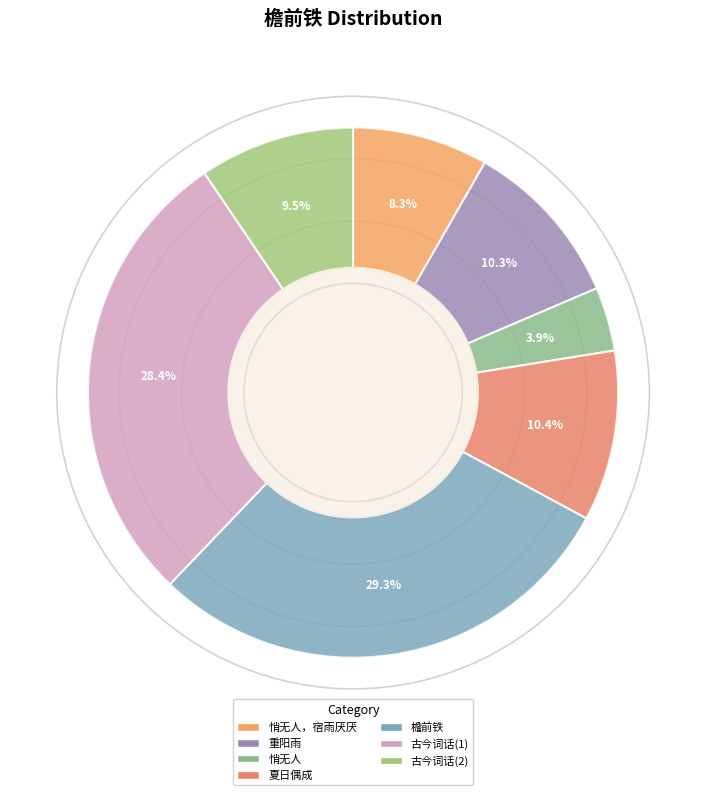

How many segments does this pie chart have?

7